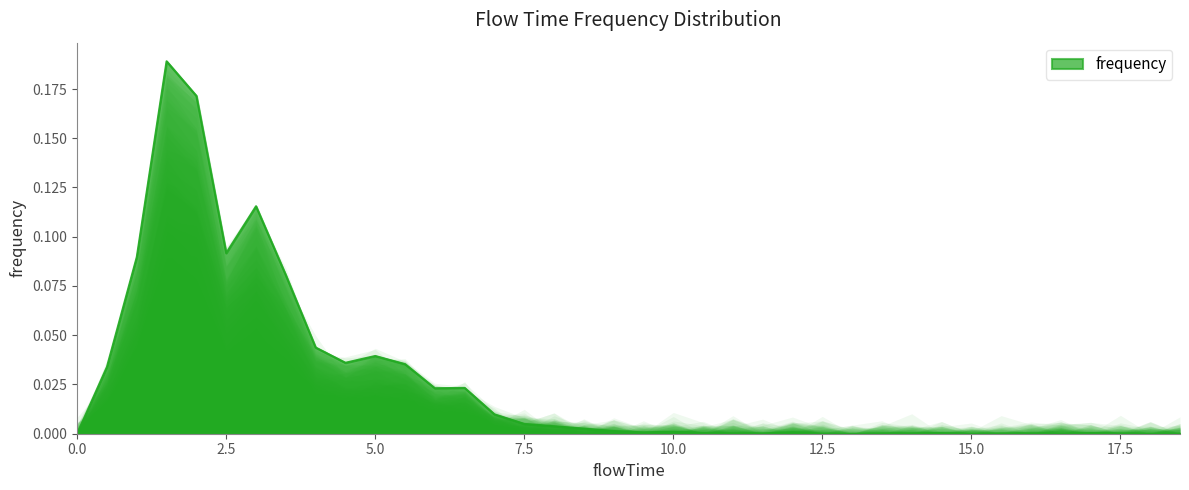

What is the difference between the maximum and minimum values?

0.2